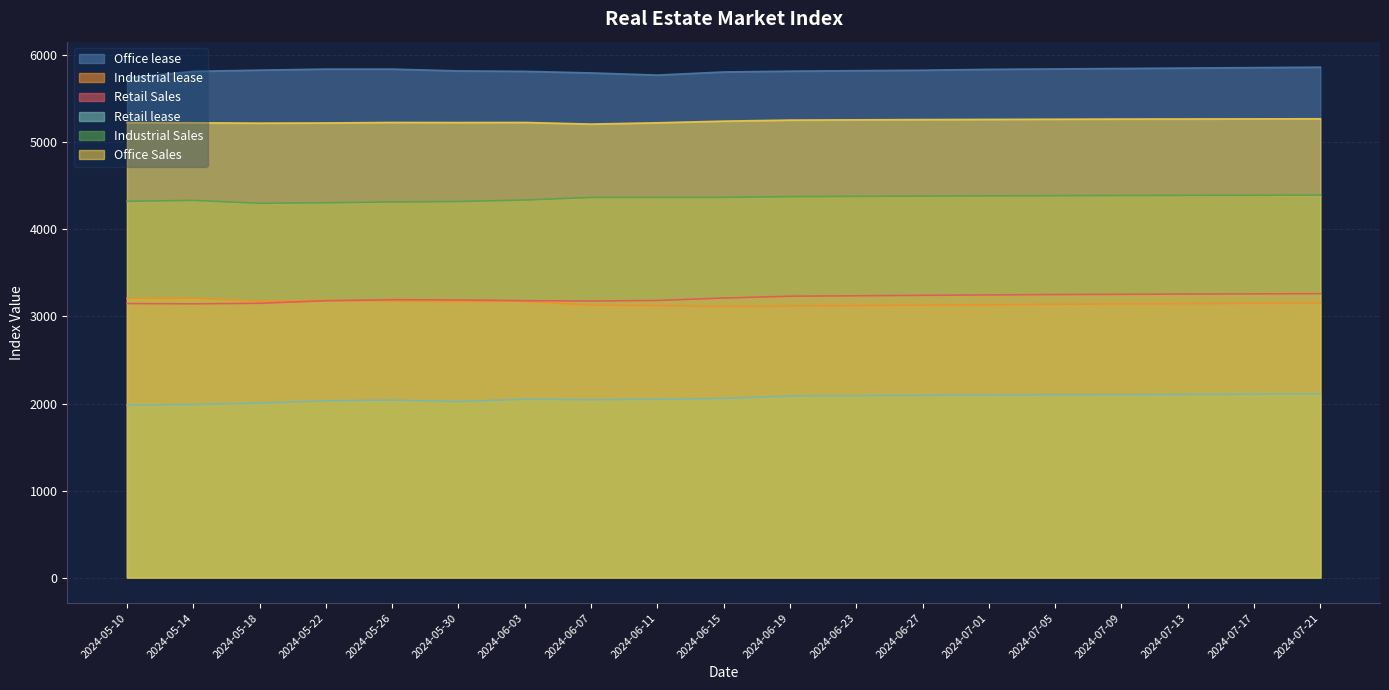

What are all the series names shown in the legend?

Office lease, Industrial lease, Retail Sales, Retail lease, Industrial Sales, Office Sales